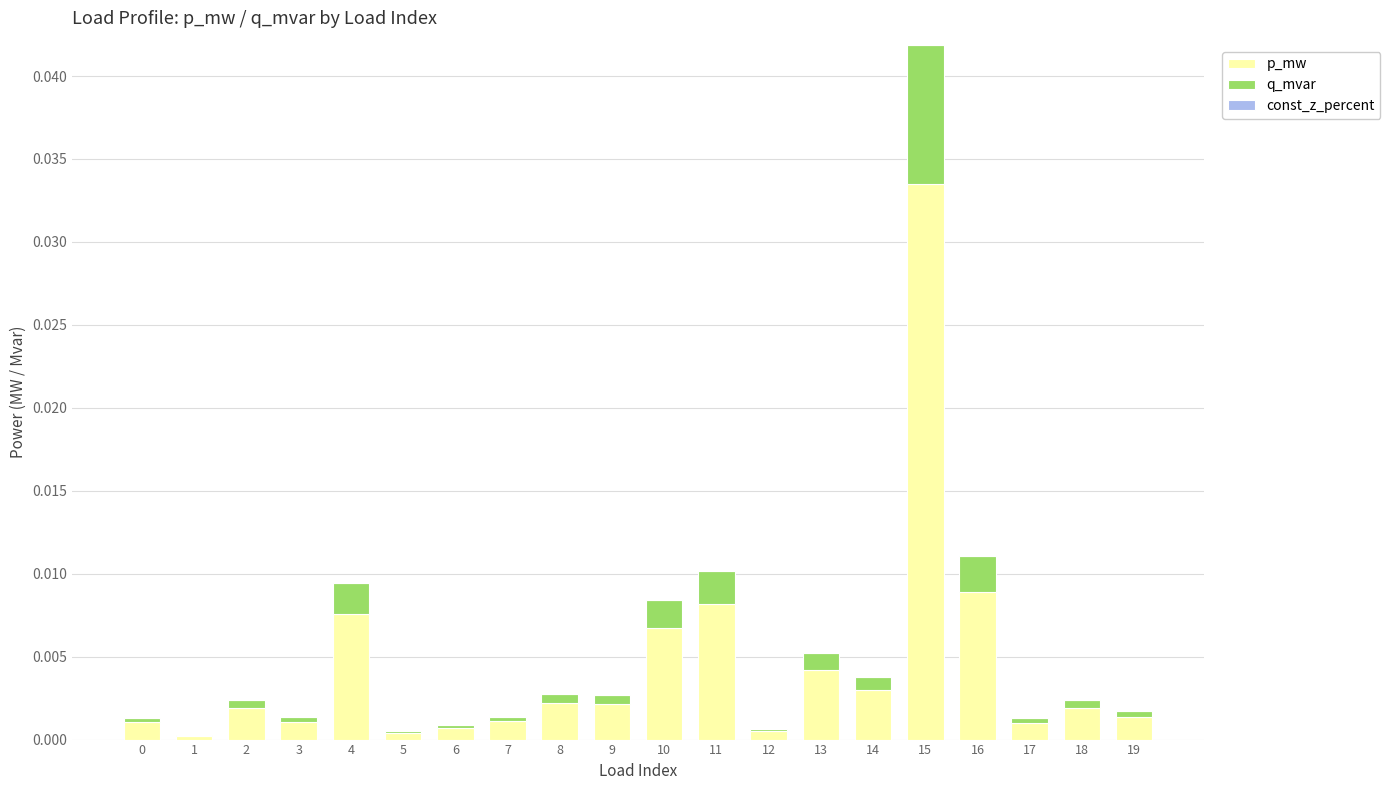

At which label does p_mw reach its peak?

15